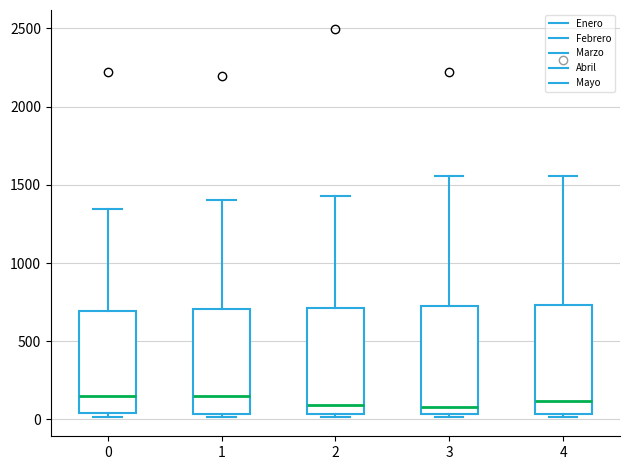

Reading left to right, read every box against the y-axis: the position of its median line, the range the box covers, and the ends of its whiskers. The values are not printed on the chart, so give them approximately, as read against the axis.

0: median 150, box 50 to 700, whiskers 0 to 1350
1: median 150, box 50 to 700, whiskers 0 to 1400
2: median 100, box 50 to 700, whiskers 0 to 1450
3: median 100, box 50 to 750, whiskers 0 to 1550
4: median 100, box 50 to 750, whiskers 0 to 1550